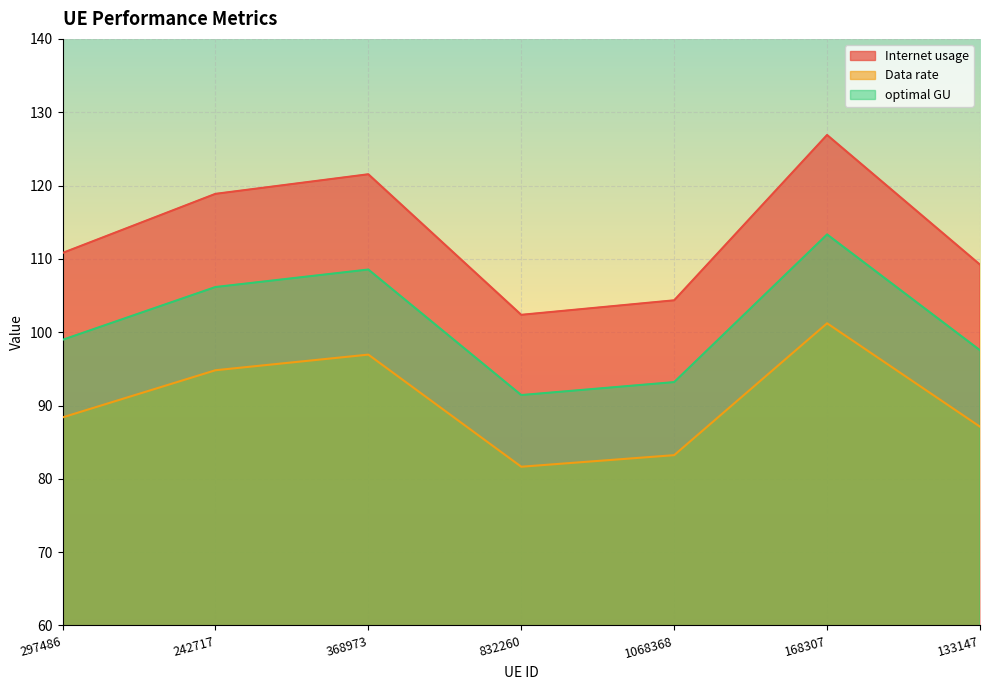

What are all the series names shown in the legend?

Internet usage, Data rate, optimal GU